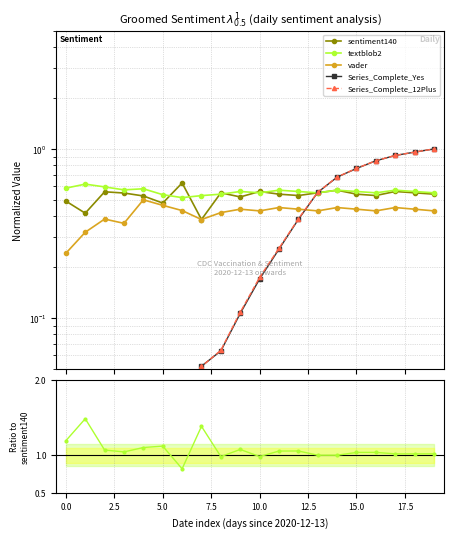

True or false: Series_Complete_12Plus and vader intersect in this chart.

True